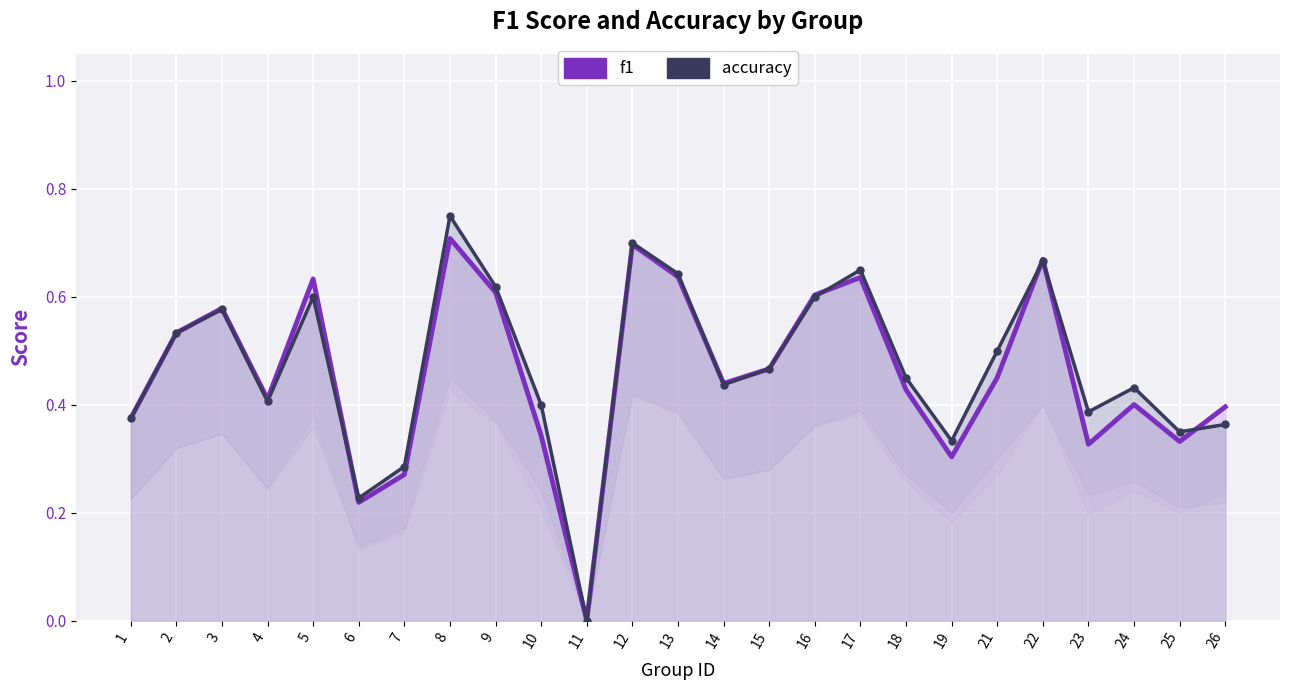

How many f1 values are between 0 and 1?

25